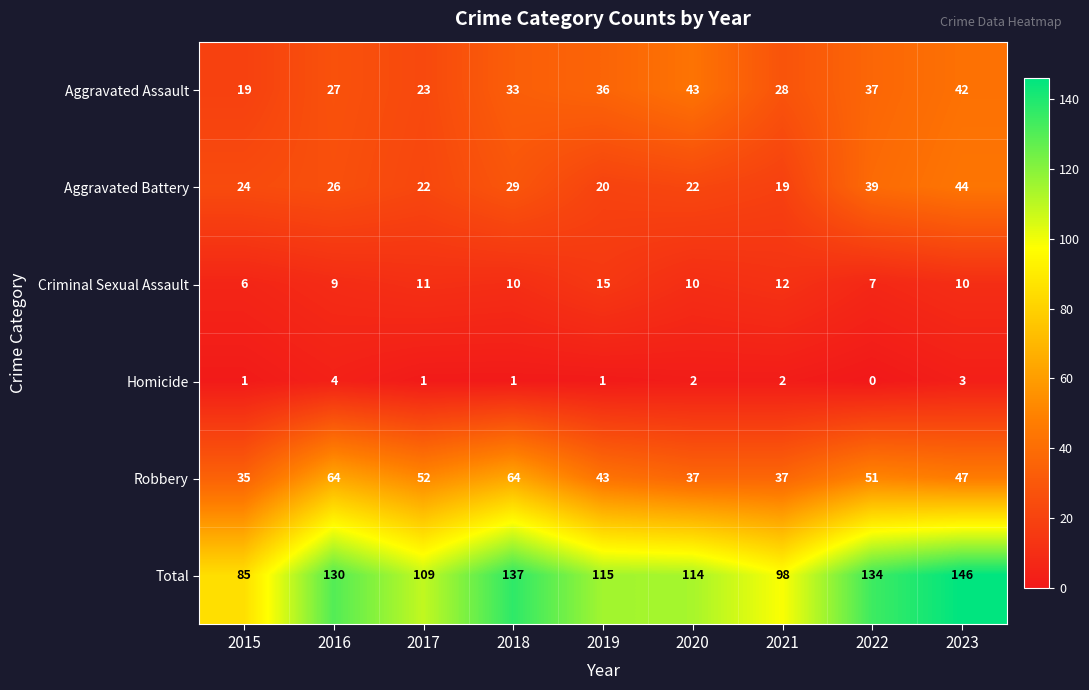

Which category has the lowest value across all series?

2022